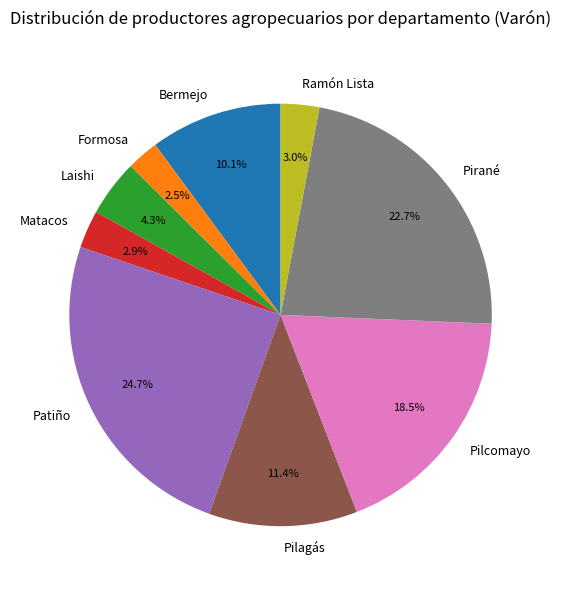

Approximately how many times larger is the value at Matacos compared to Laishi?

0.7